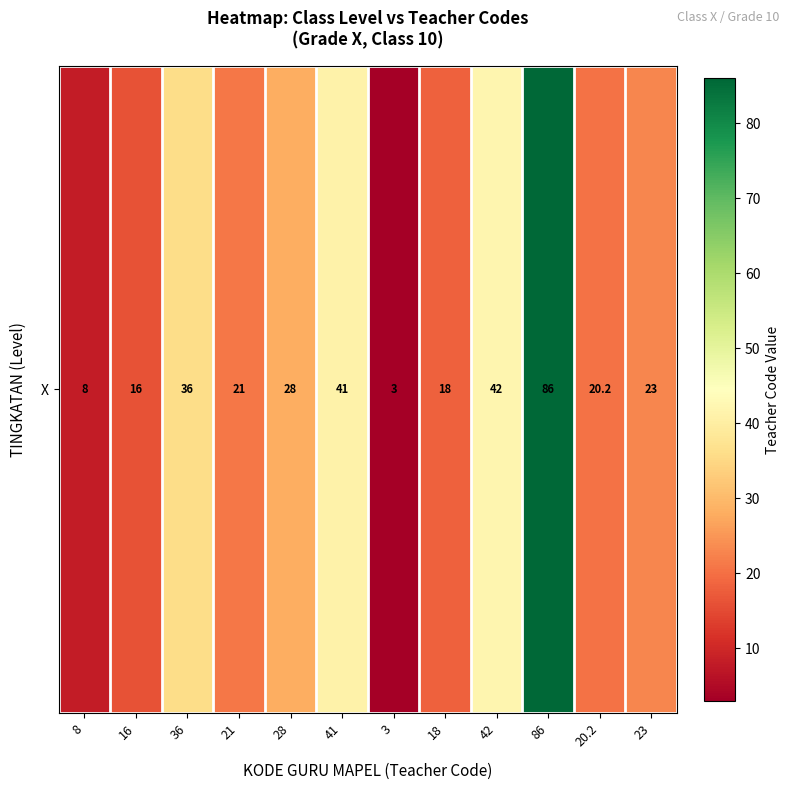

The chart shows a value of 86.0 at 86. True or false?

True